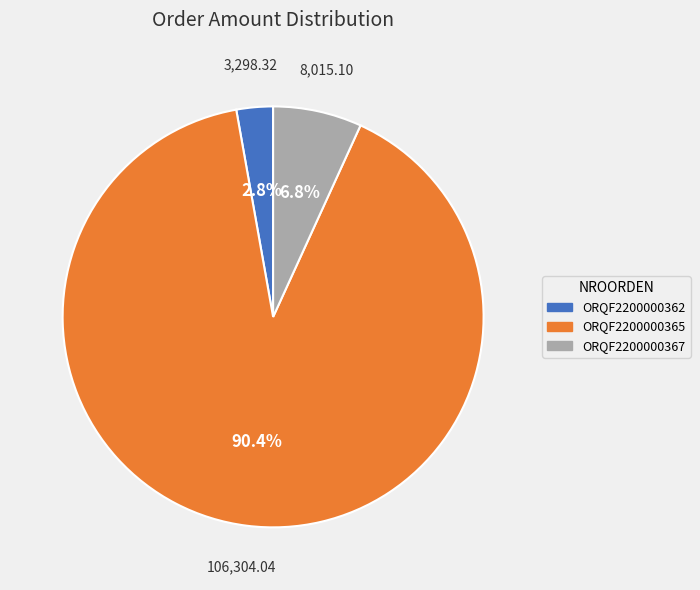

What is the smallest slice in the pie chart?

ORQF2200000362